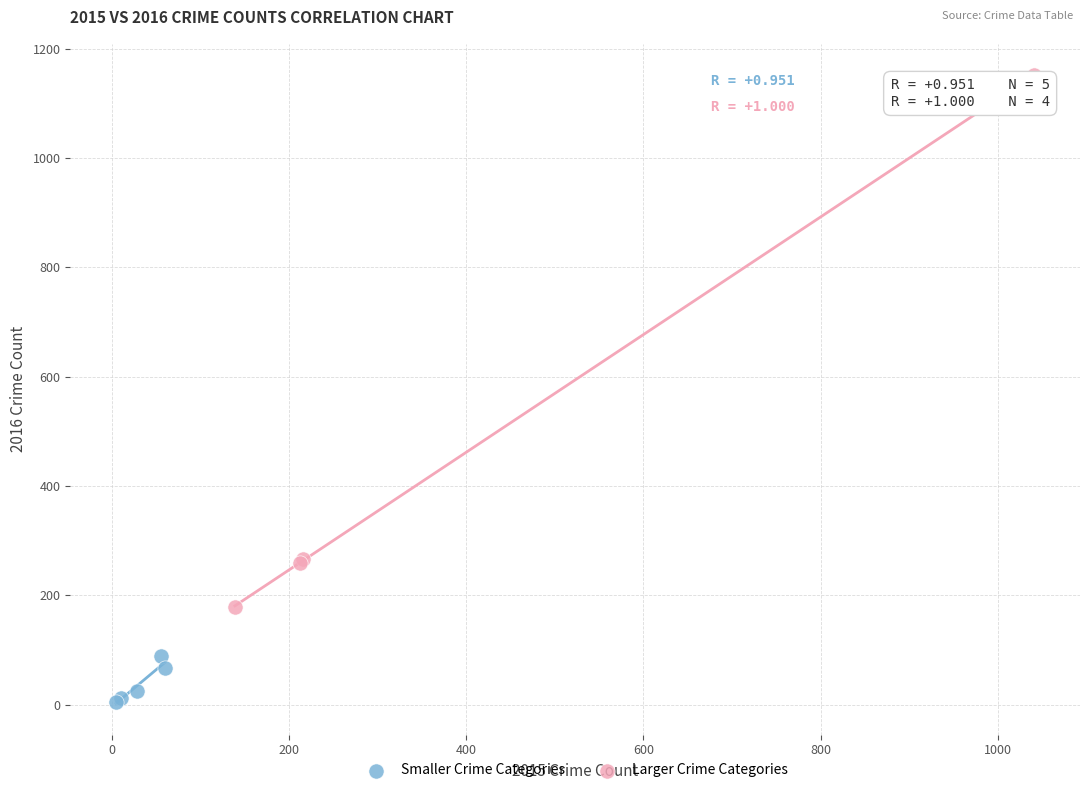

What are all the series names shown in the legend?

Smaller Crime Categories, Larger Crime Categories